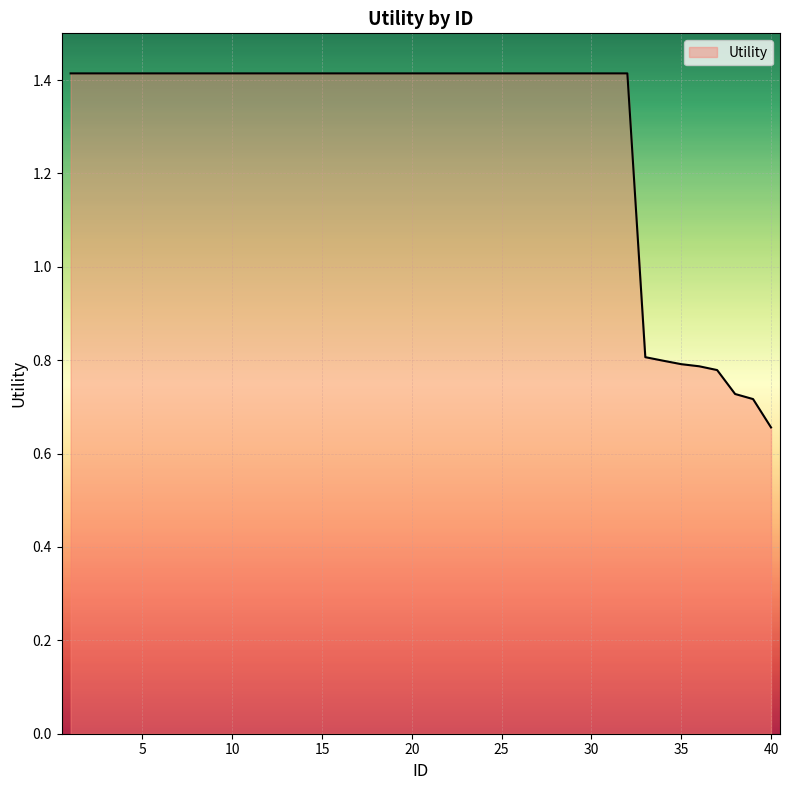

What is the average value?

1.3